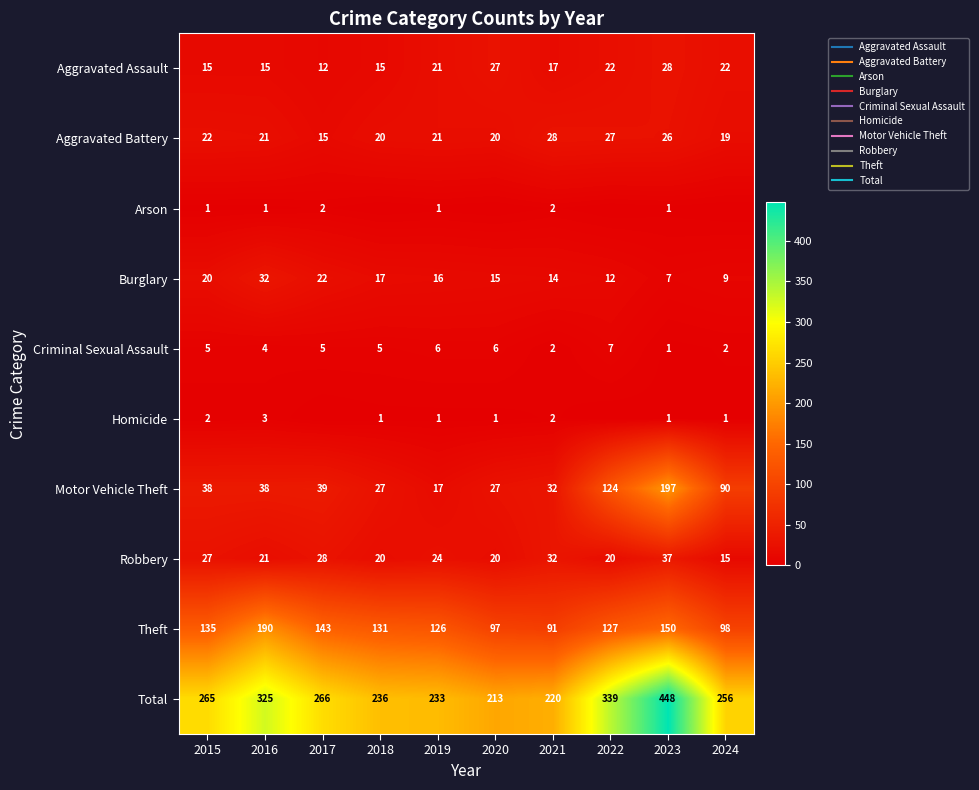

Between 2015 and 2019, which series saw the biggest shift?

Total